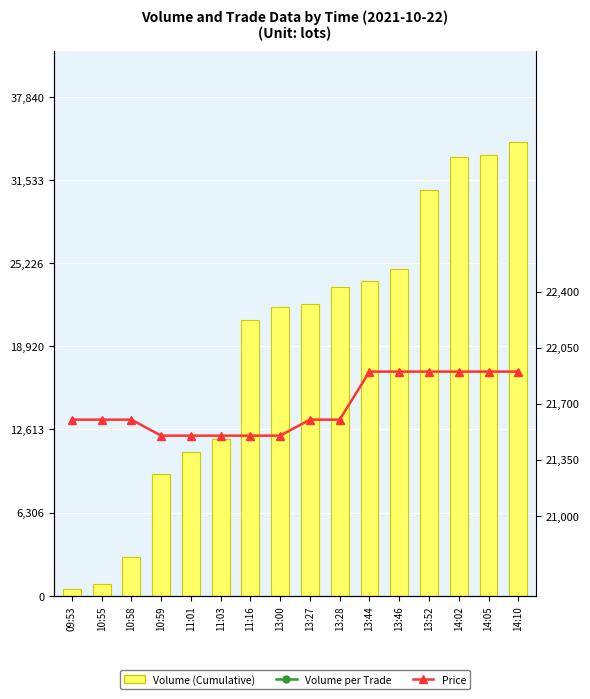

At how many categories does at least one series exceed 6729?

16